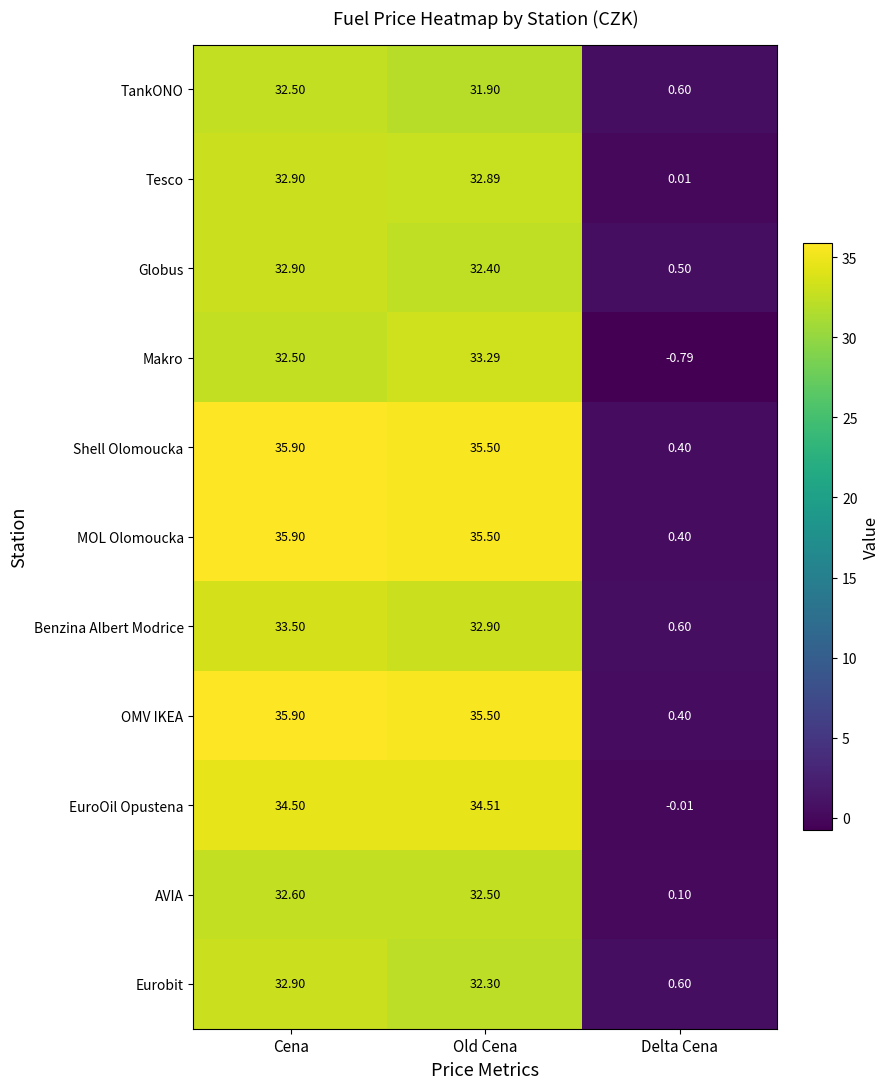

Which series changed the most between Cena and Old Cena?

Makro